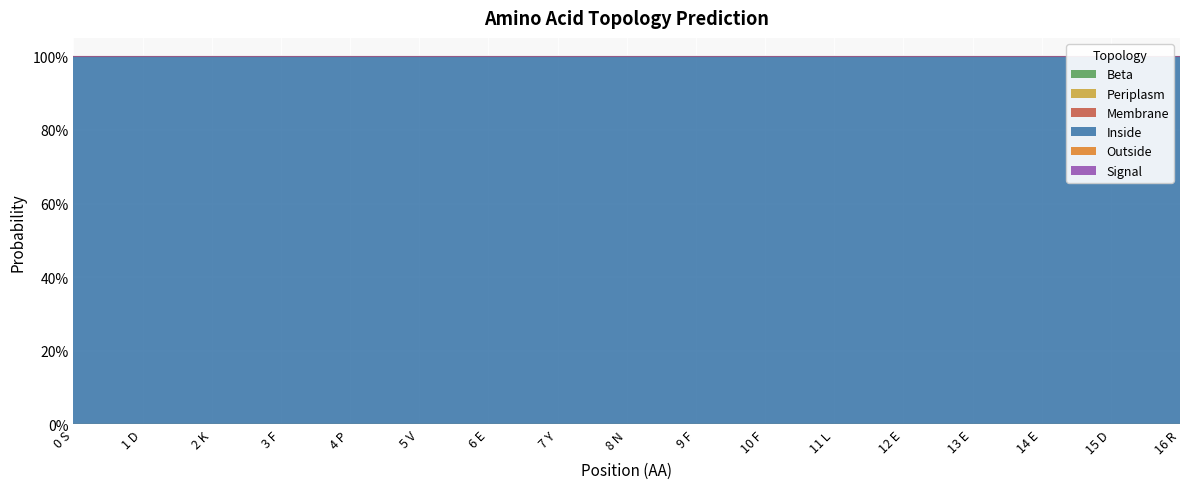

Reading left to right, transcribe all the data shown in this chart.

Beta: 0.0	0.0	0.0	0.0	0.0	0.0	0.0	0.0	0.0	0.0	0.0	0.0	0.0	0.0	0.0	0.0	0.0
Periplasm: 0.0	0.0	0.0	0.0	0.0	0.0	0.0	0.0	0.0	0.0	0.0	0.0	0.0	0.0	0.0	0.0	0.0
Membrane: 0.0	0.0	0.0	0.0	0.0	0.0	0.0	0.0	0.0	0.0	0.0	0.0	0.0	0.0	0.0	0.0	0.0
Inside: 1.0	1.0	1.0	1.0	1.0	1.0	1.0	1.0	1.0	1.0	1.0	1.0	1.0	1.0	1.0	1.0	1.0
Outside: 0.0	0.0	0.0	0.0	0.0	0.0	0.0	0.0	0.0	0.0	0.0	0.0	0.0	0.0	0.0	0.0	0.0
Signal: 0.0	0.0	0.0	0.0	0.0	0.0	0.0	0.0	0.0	0.0	0.0	0.0	0.0	0.0	0.0	0.0	0.0